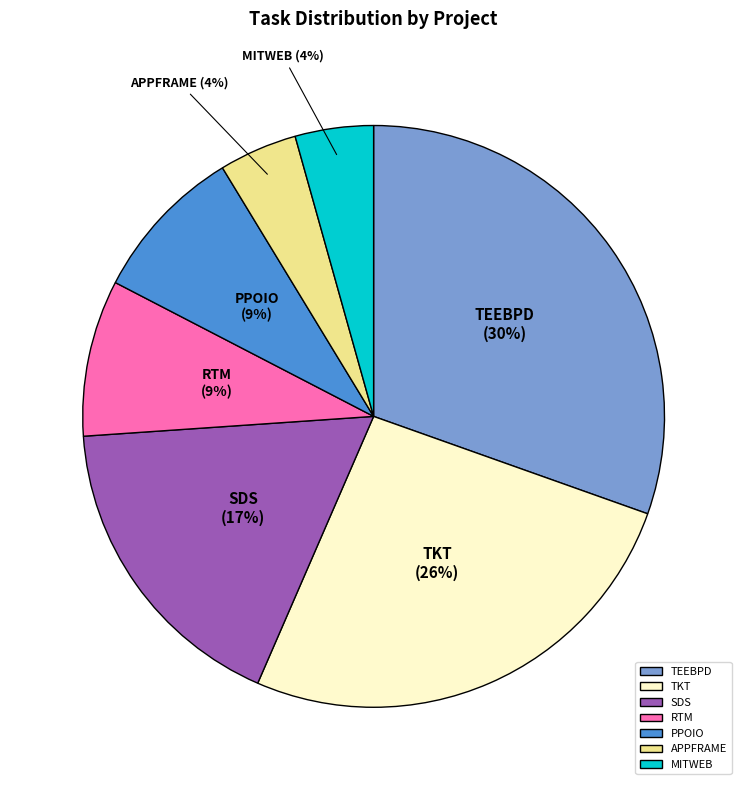

To the nearest percent, what percentage of the pie is RTM?

9%